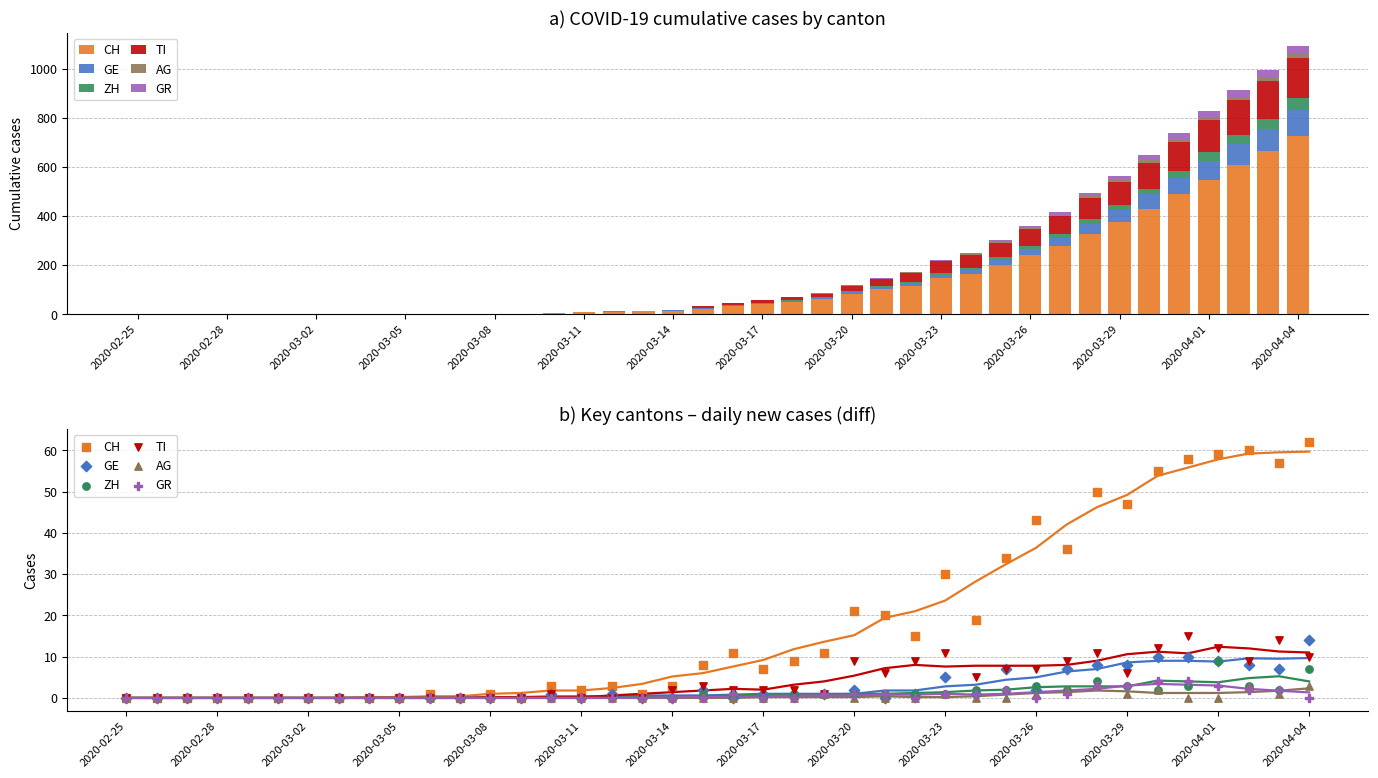

Which series has the largest total across all categories?

CH